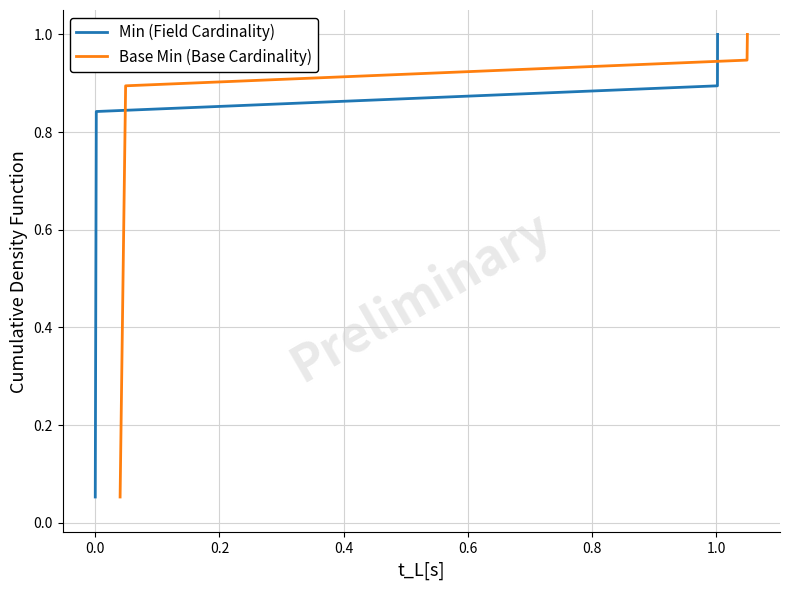

The Base Min (Base Cardinality) series shows 0.0 at −0.2. True or false?

False